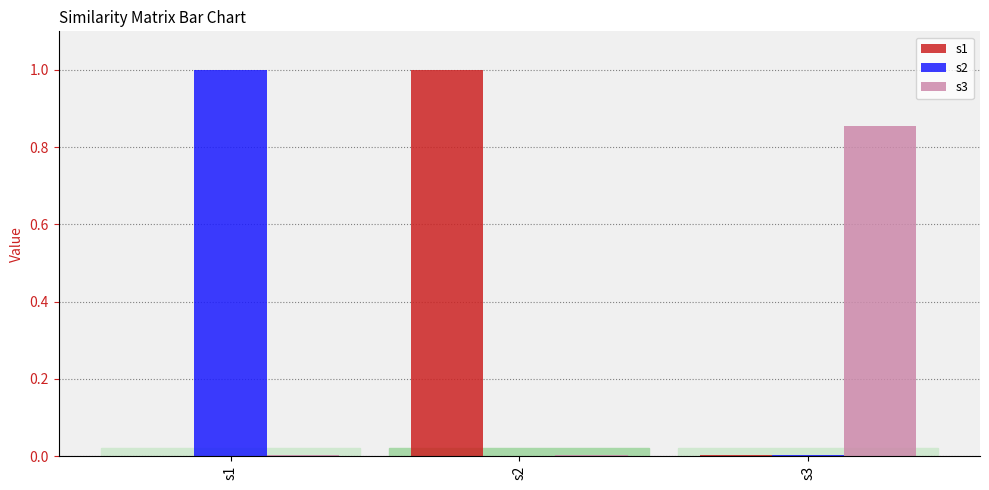

Count the number of data series in this chart.

3